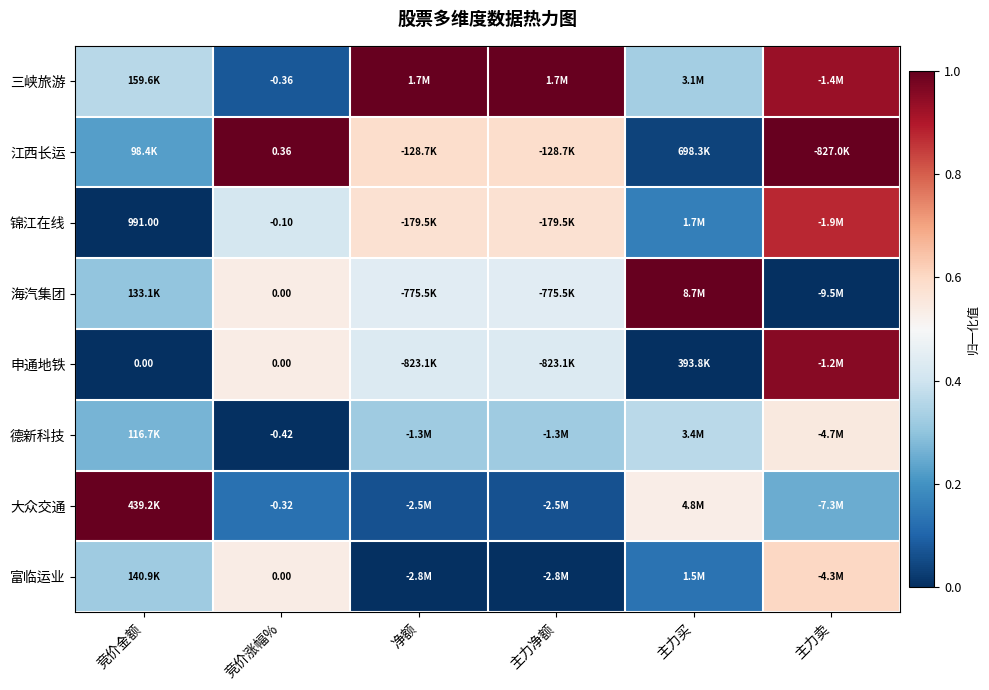

Is the value of 富临运业 at 净额 greater than the value of 江西长运 at 净额?

No